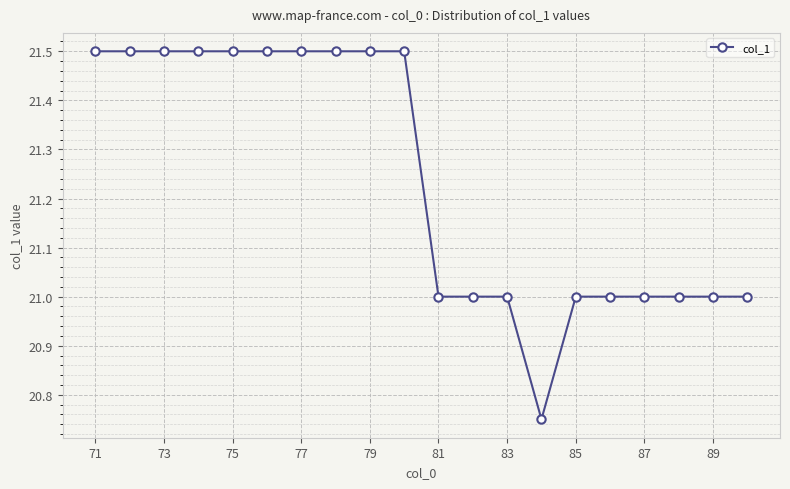

What is the greatest value displayed?

21.5